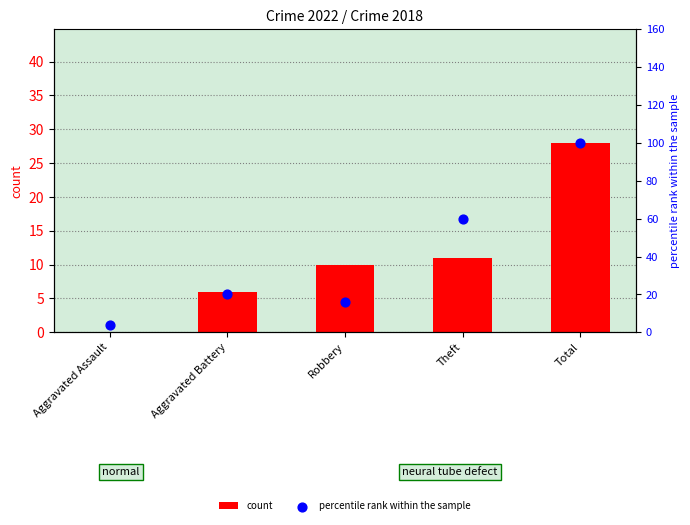

Which series has the widest spread of Y values?

percentile rank within the sample